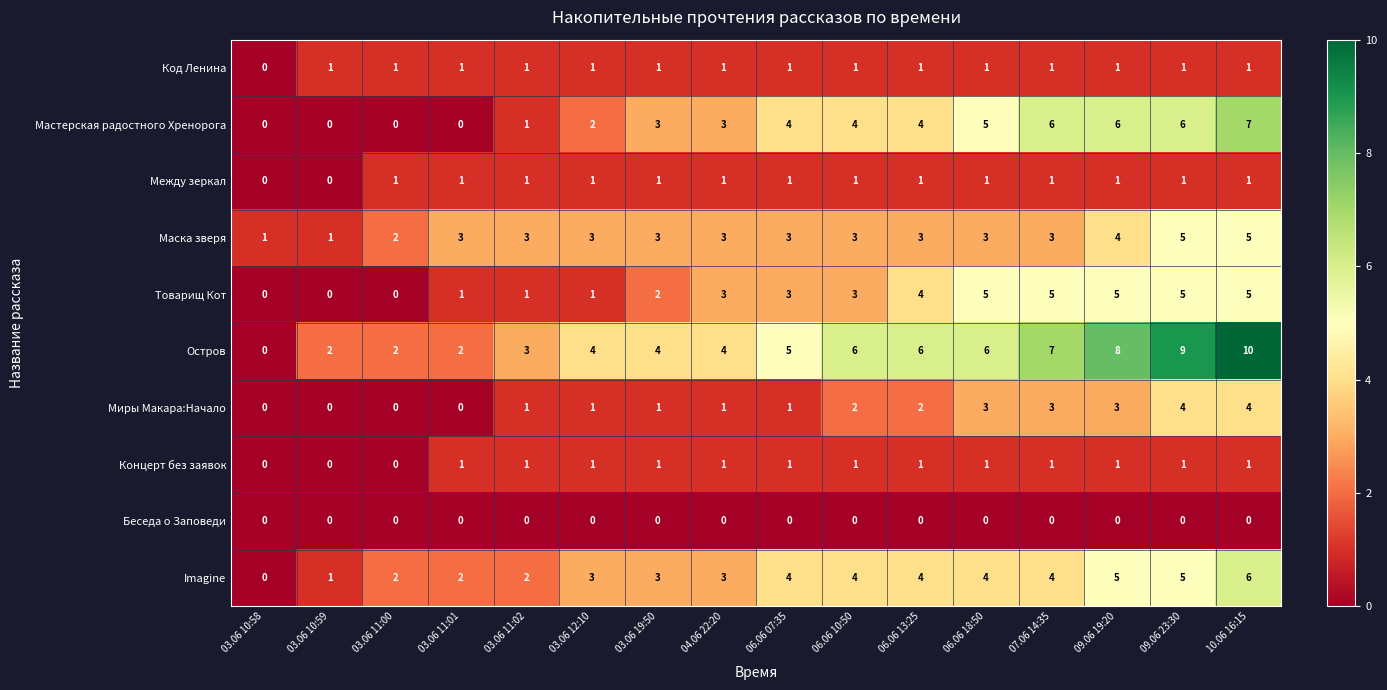

At which label does Мастерская радостного Хренорога reach its peak?

10.06 16:15